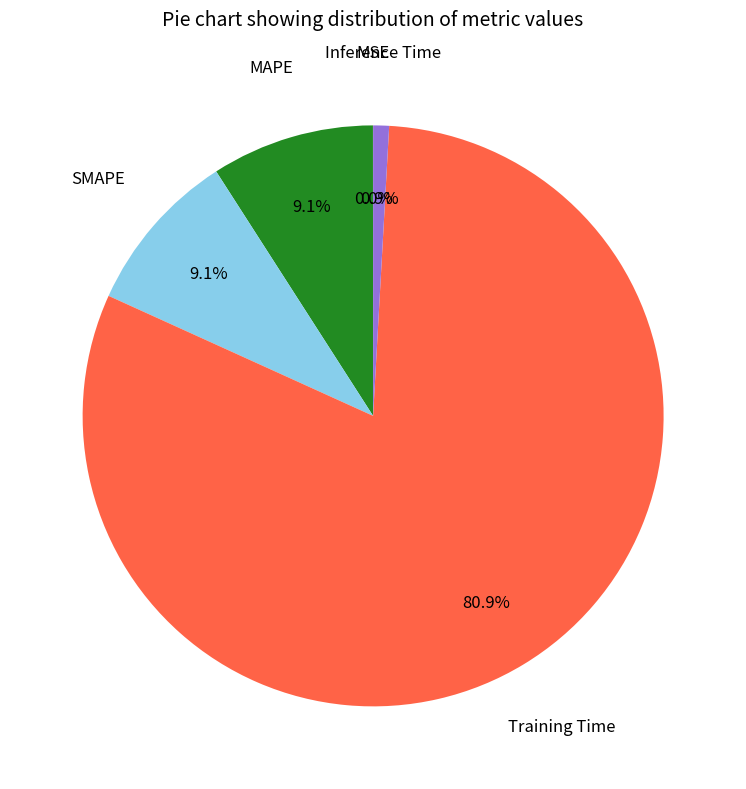

Is there a majority slice in this chart?

Yes